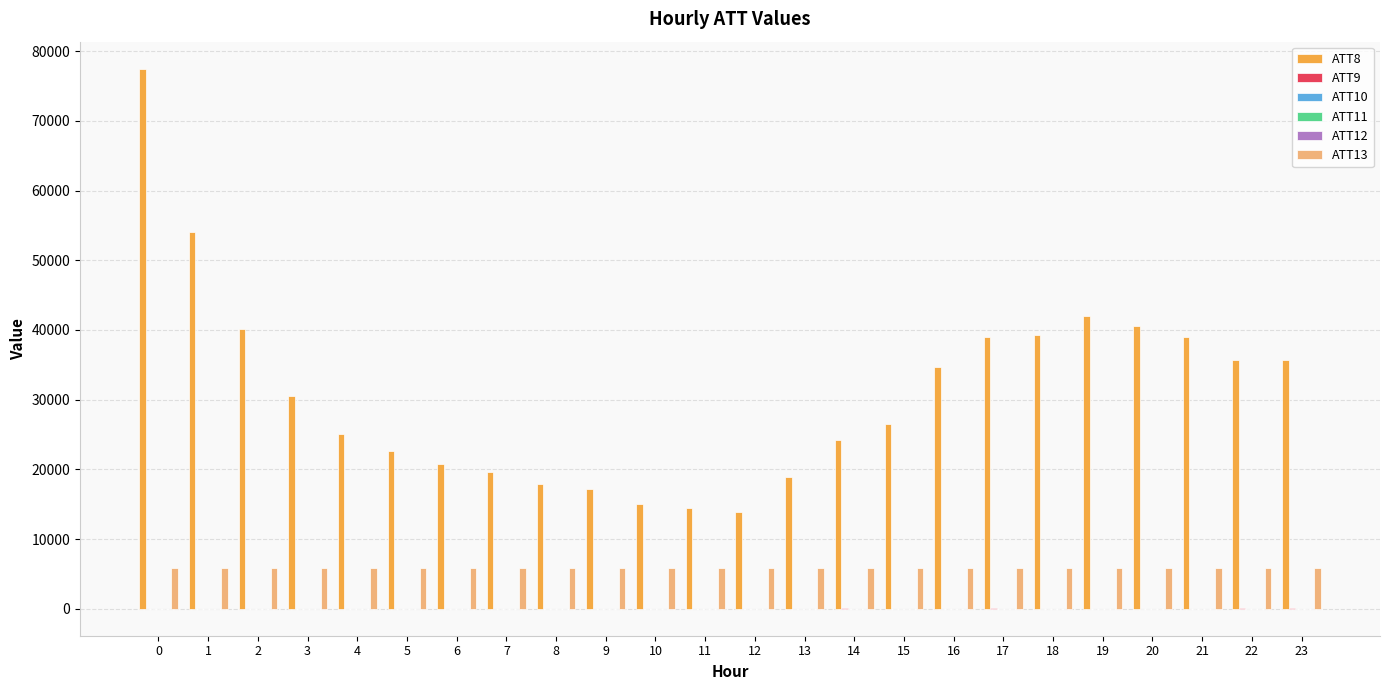

At which label is ATT12 closest to 3?

1